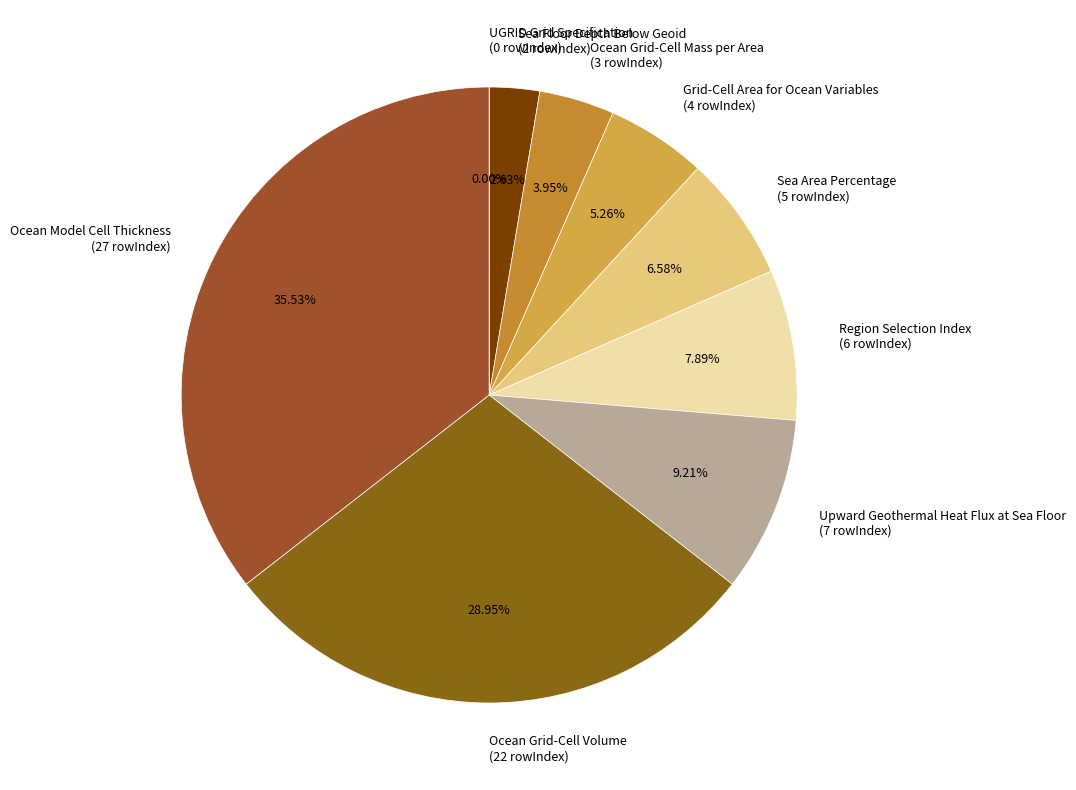

To the nearest percent, what percentage of the pie is Ocean Grid-Cell Mass per Area?

4%